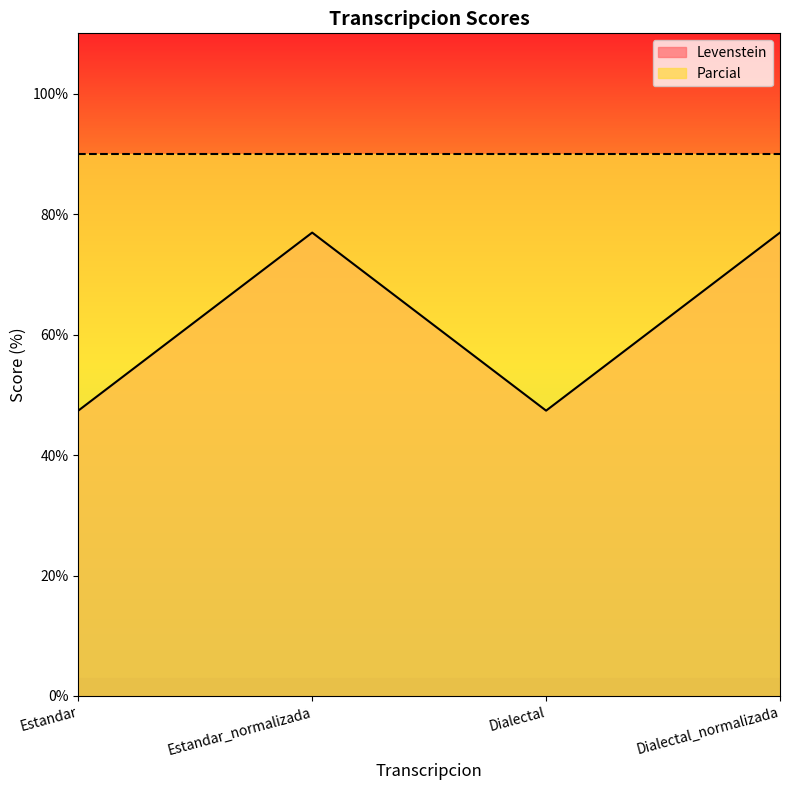

What is the greatest value displayed?

90.0